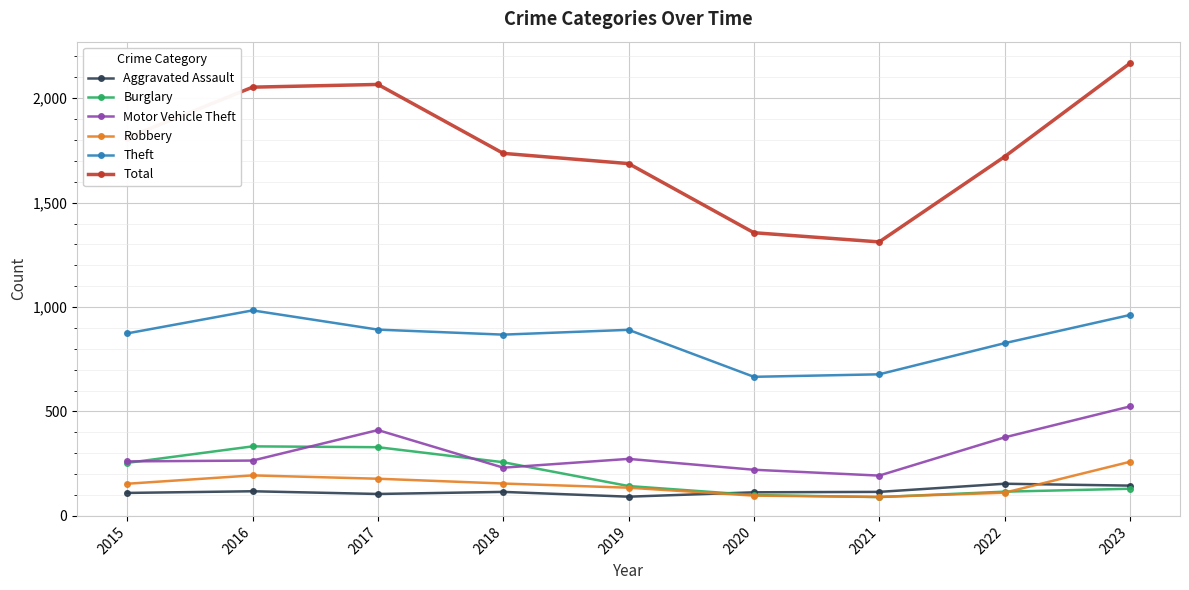

Which series has the largest total across all categories?

Total